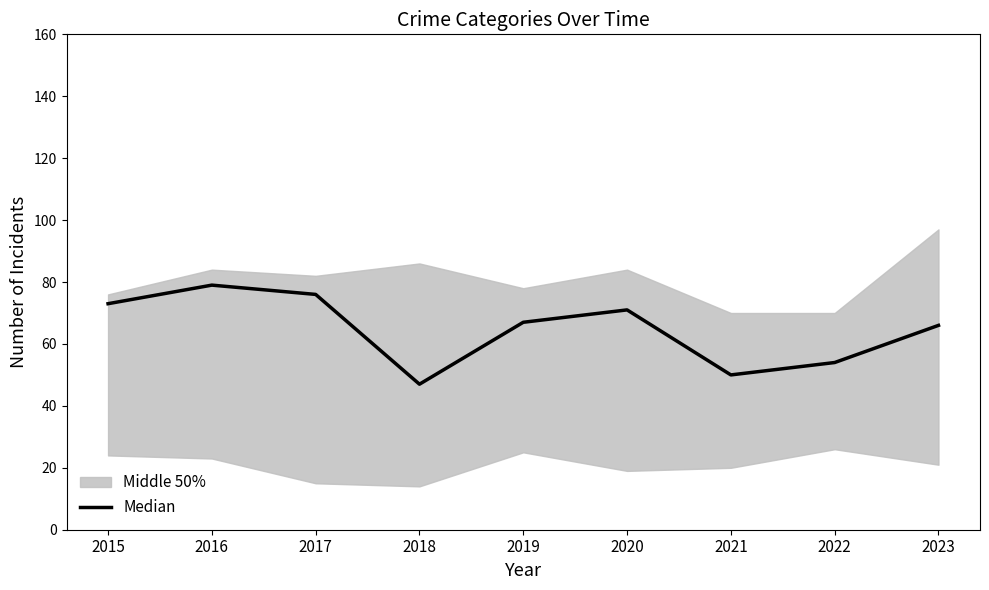

The chart shows a value of 130 at 2015. True or false?

False